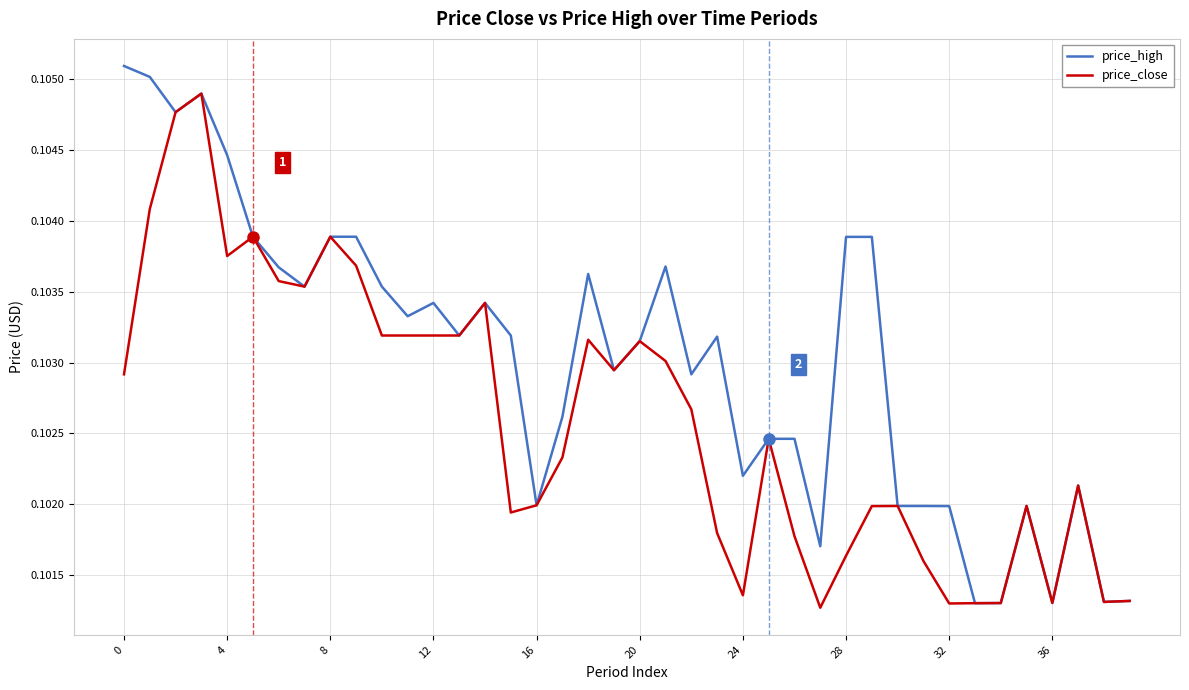

Rank the series by their average value, from highest to lowest.

price_high, price_close